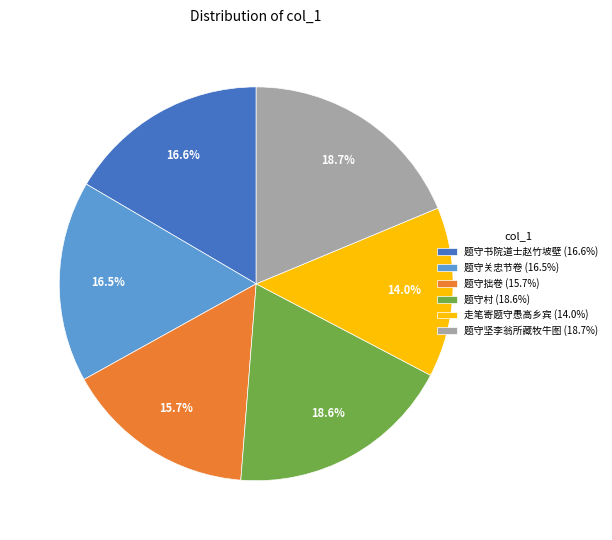

To the nearest percent, what percentage of the pie is 题守拙卷?

16%